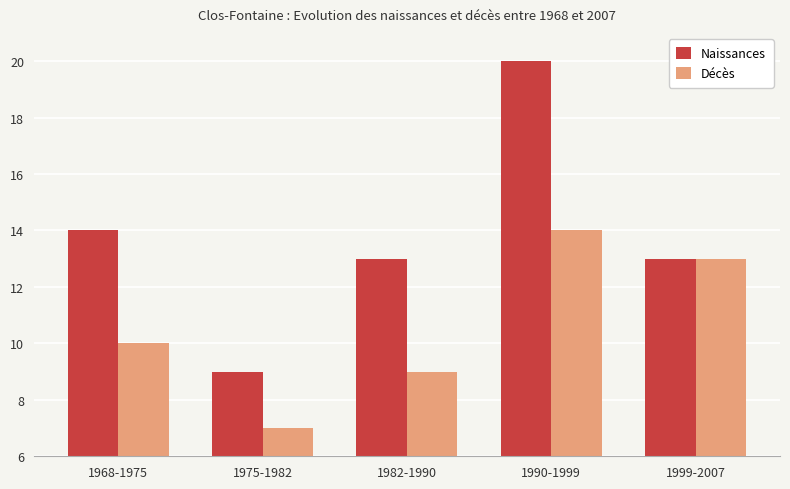

What is the average value of the Naissances series?

14